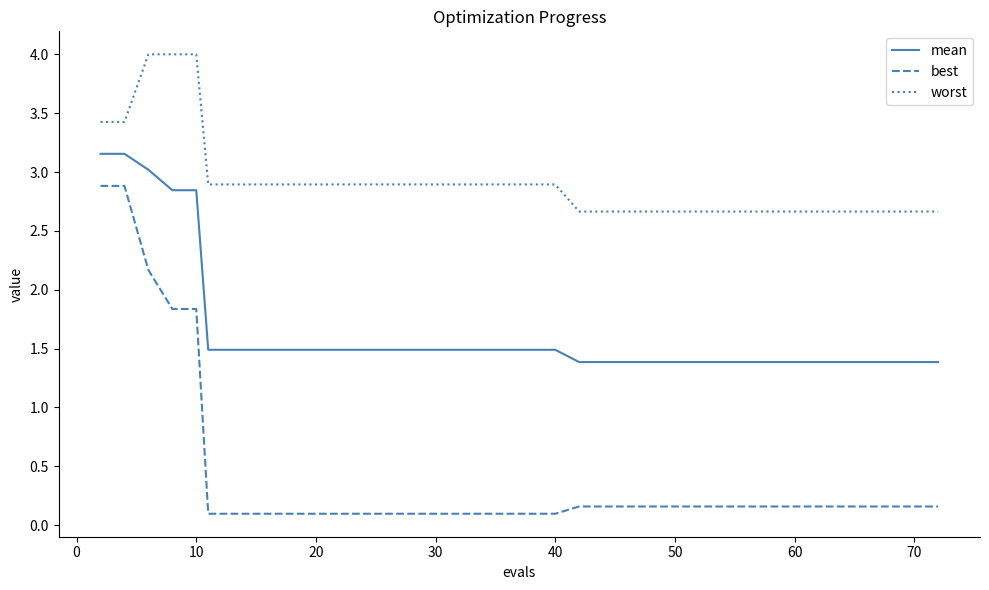

Rank the series by their maximum value, from lowest to highest.

best, mean, worst